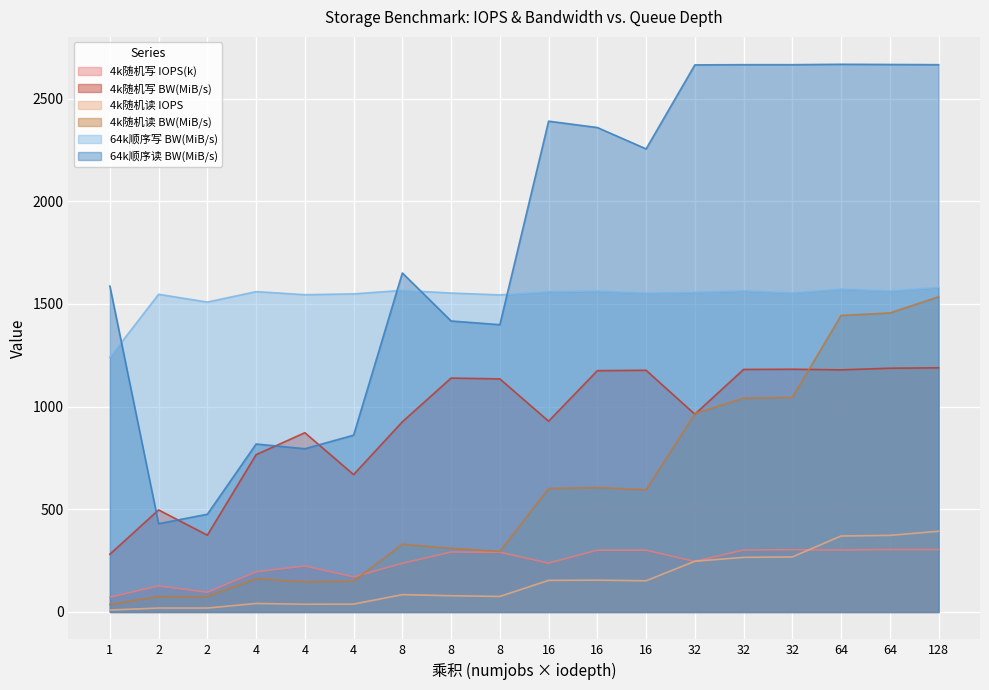

Does the chart display data point markers on the line(s)?

No